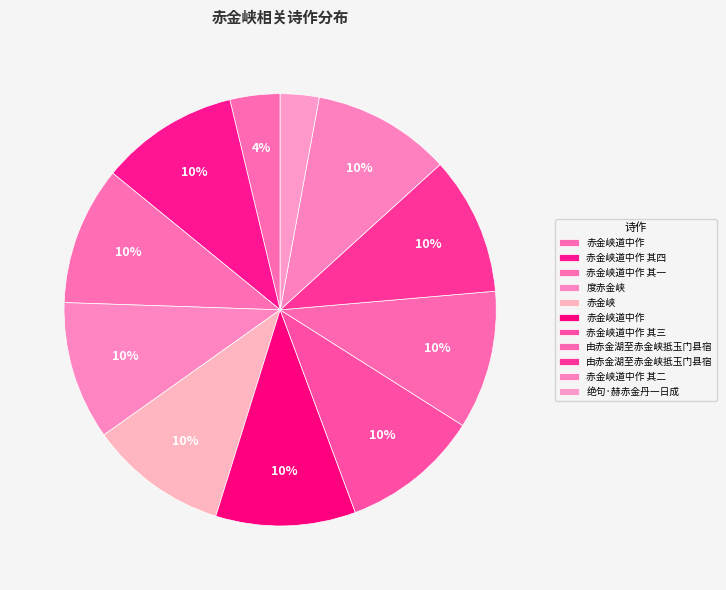

How many segments does this pie chart have?

11